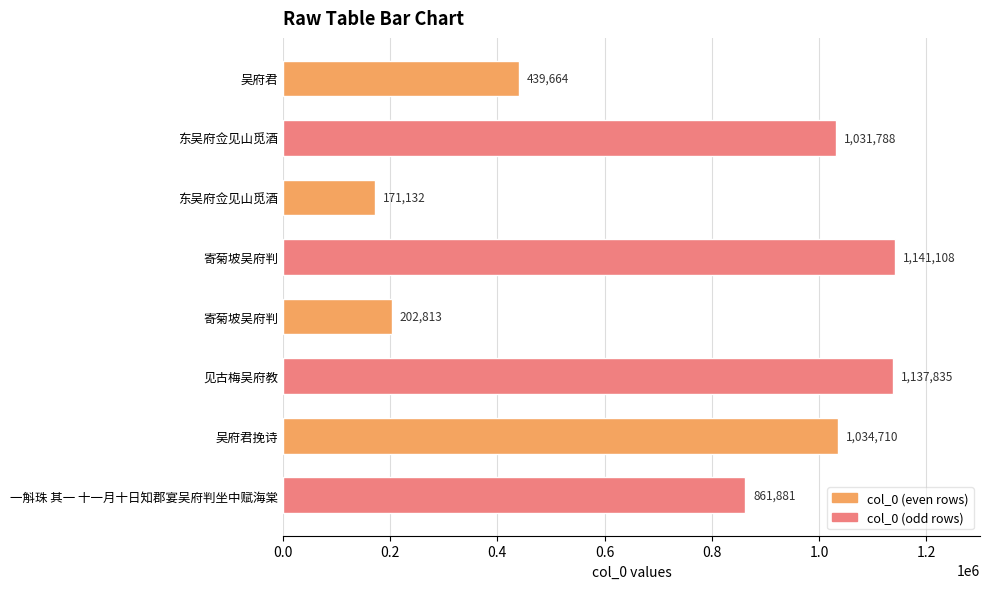

What is the difference between the maximum and minimum values?

969976